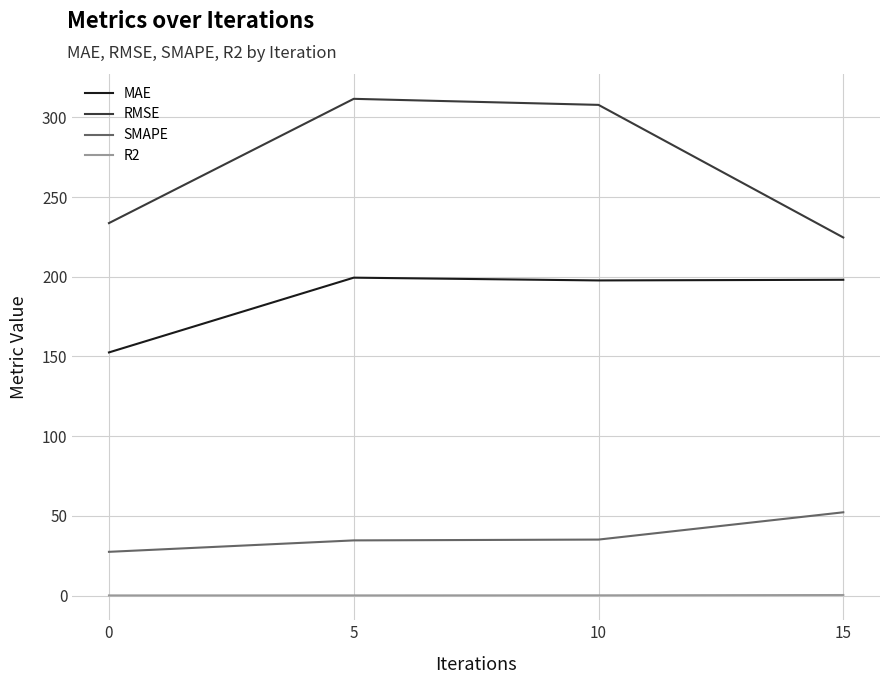

True or false: RMSE and MAE intersect in this chart.

False